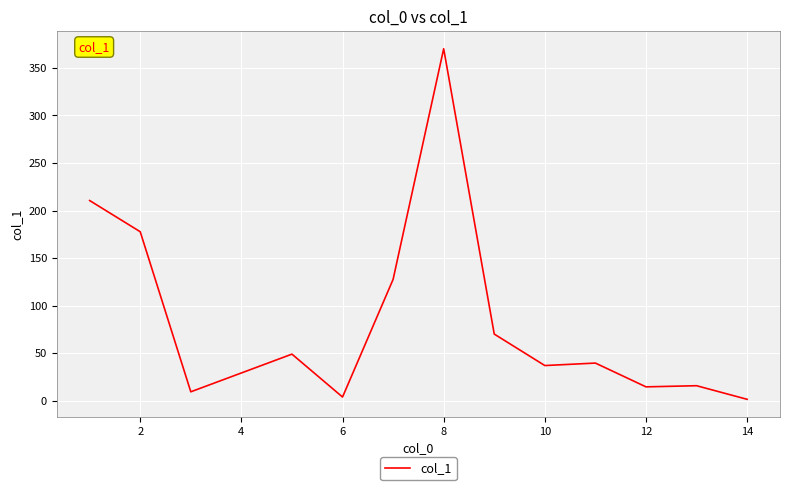

What is the maximum value shown in the chart?

370.1